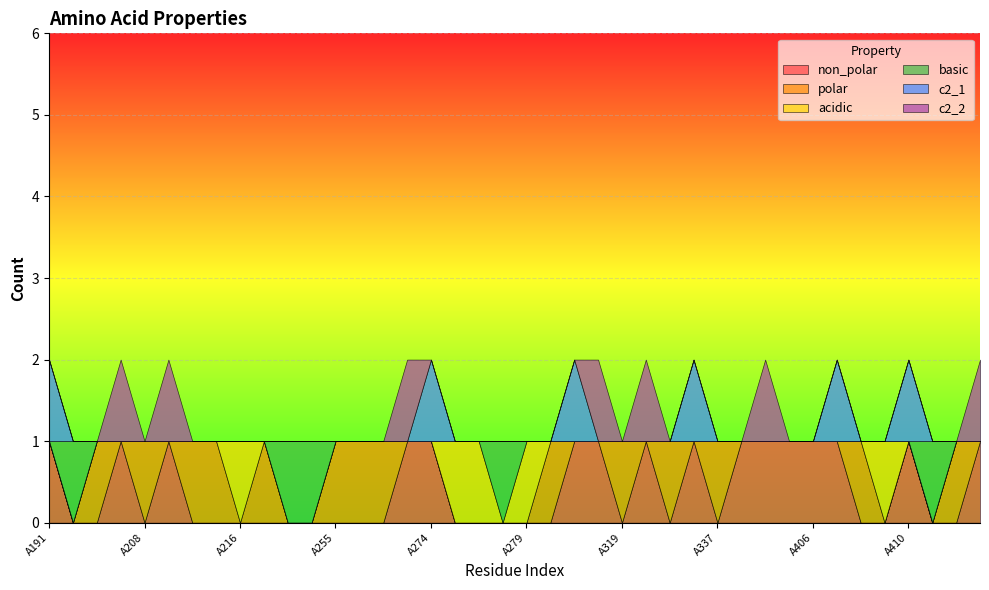

True or false: basic has more than 2 interior local peaks.

True